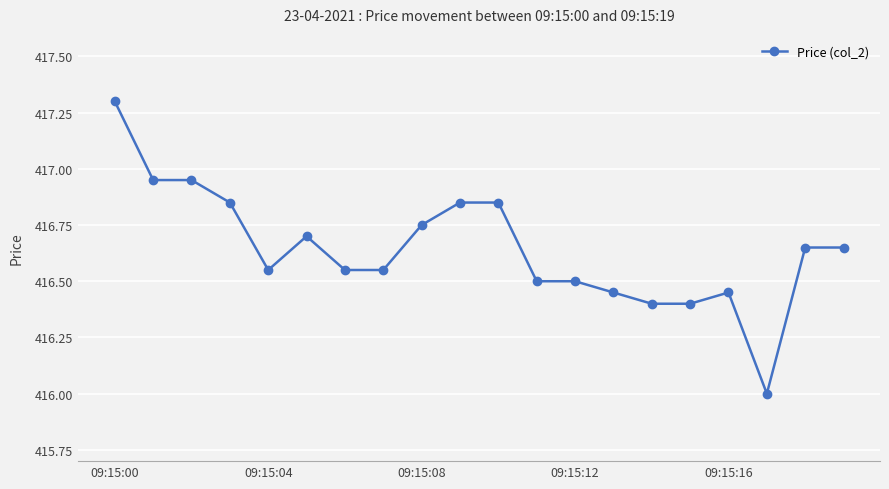

What is the sum of all values?

8332.9